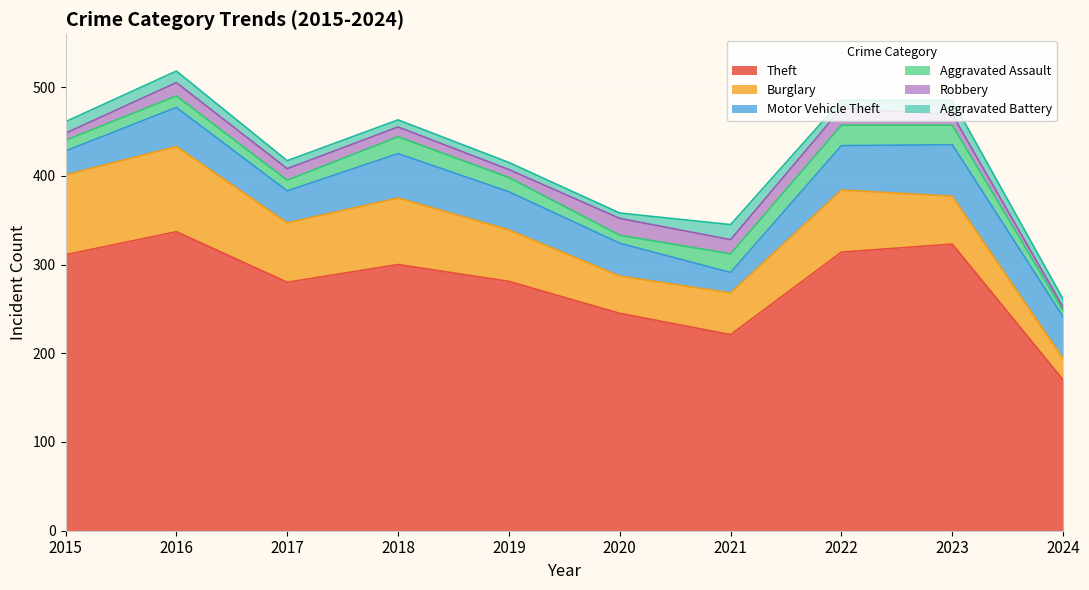

Which series has the largest total across all categories?

Theft